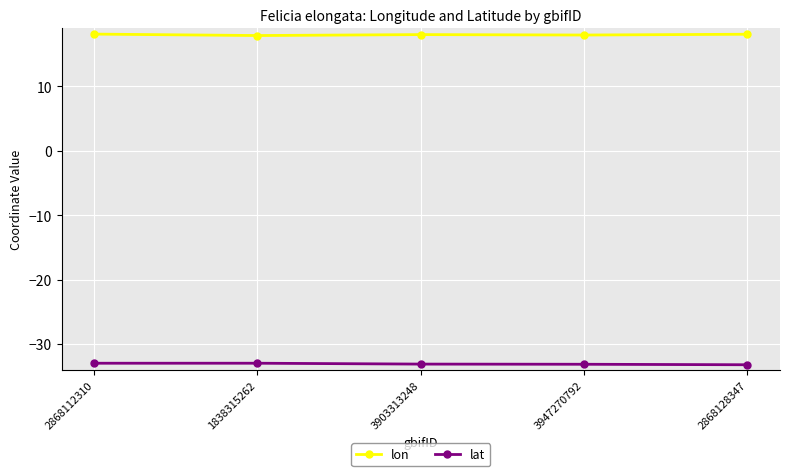

How many lines are shown in the chart?

2